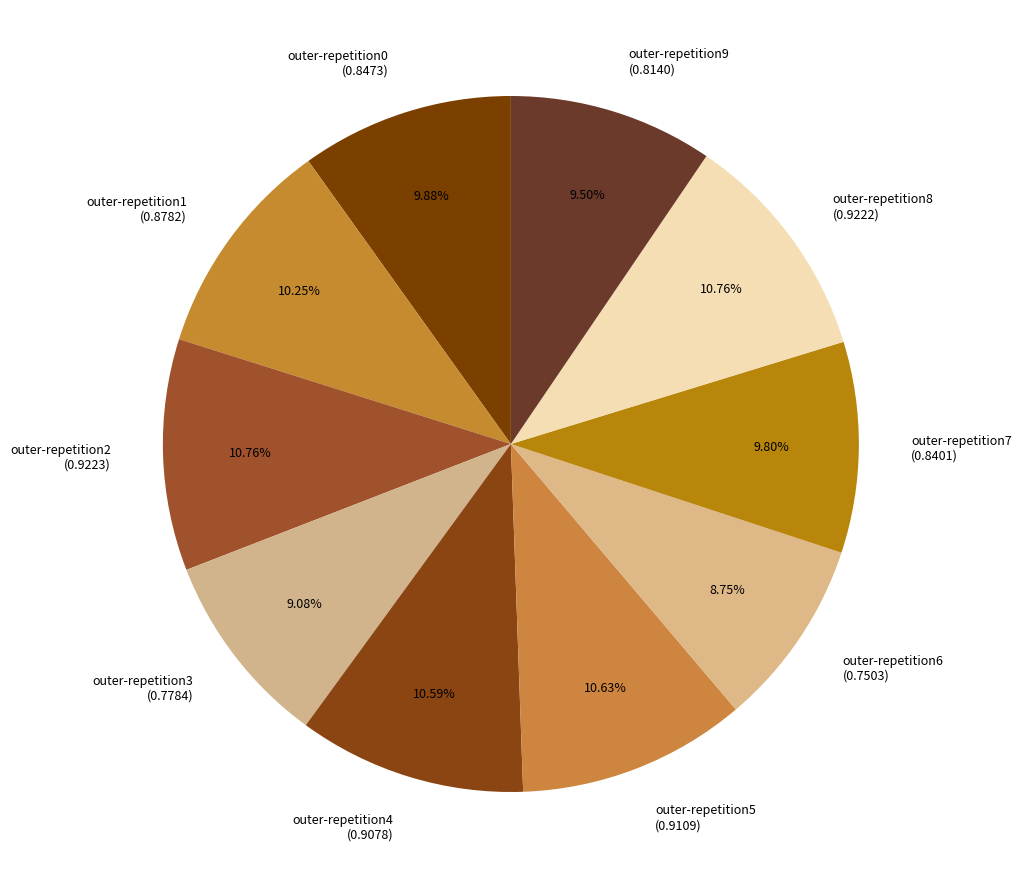

Is it true that outer-repetition9 is 1% of the pie?

False